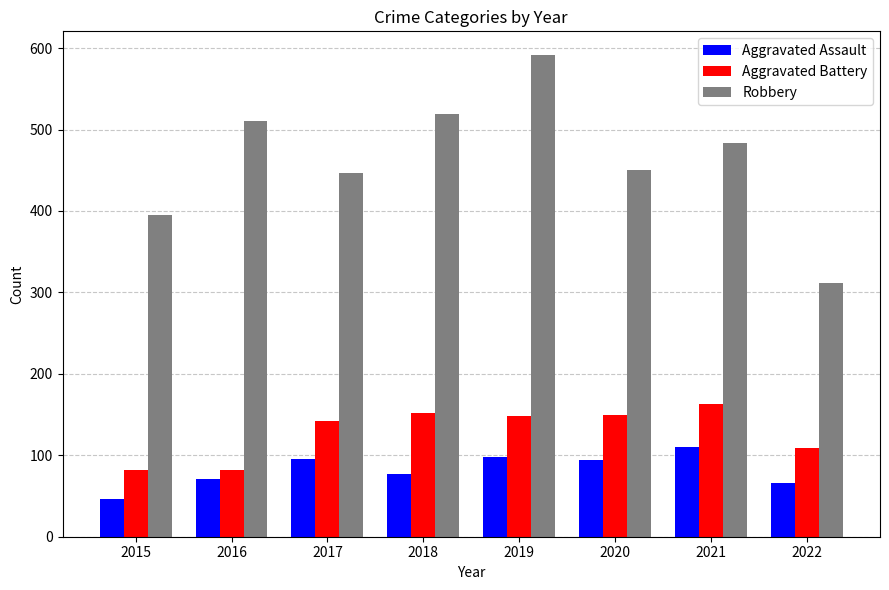

How many categories are shown in the chart?

8